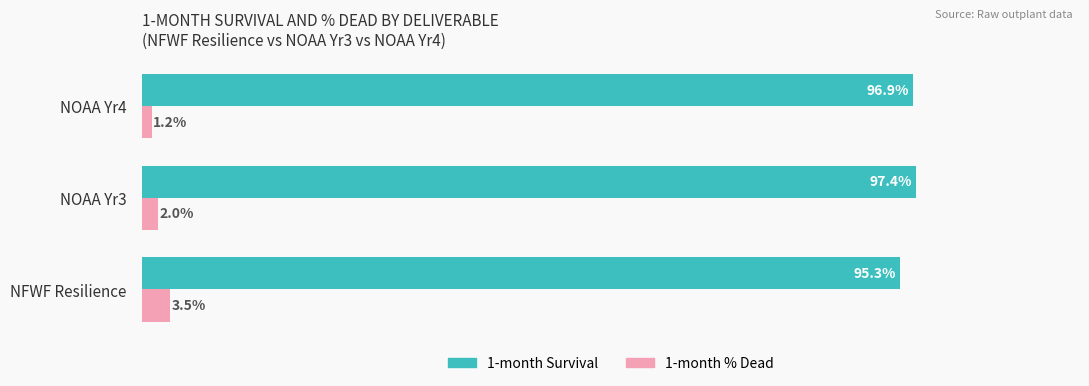

What are all the series names shown in the legend?

1-month Survival, 1-month % Dead